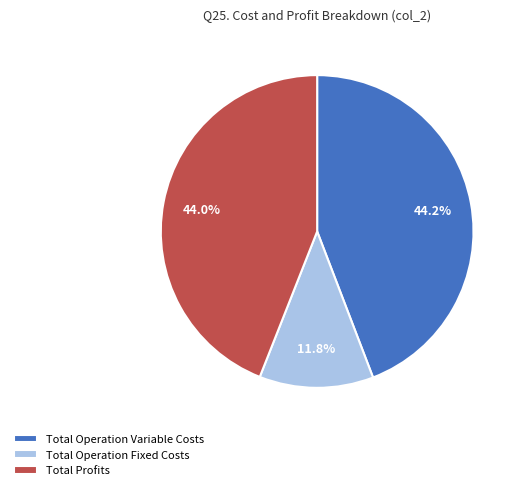

What is the smallest slice in the pie chart?

Total Operation Fixed Costs